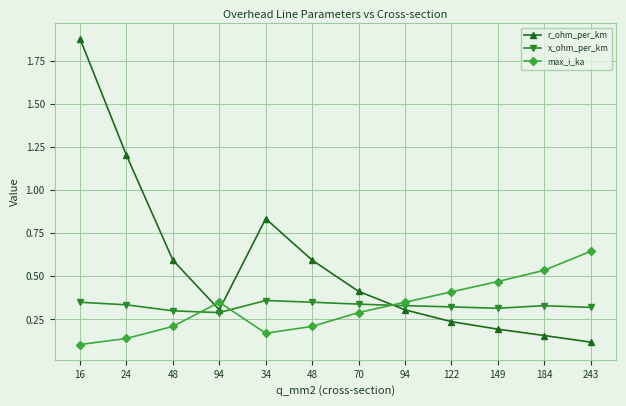

Count the x_ohm_per_km values in the range 0 to 1.

12